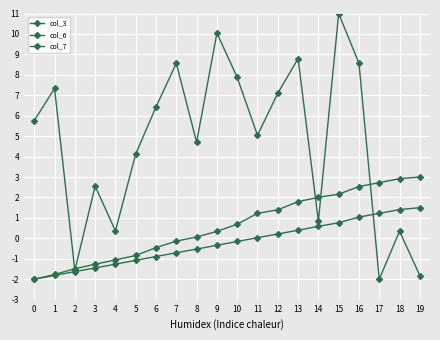

Between 15 and 16, which is larger?

15